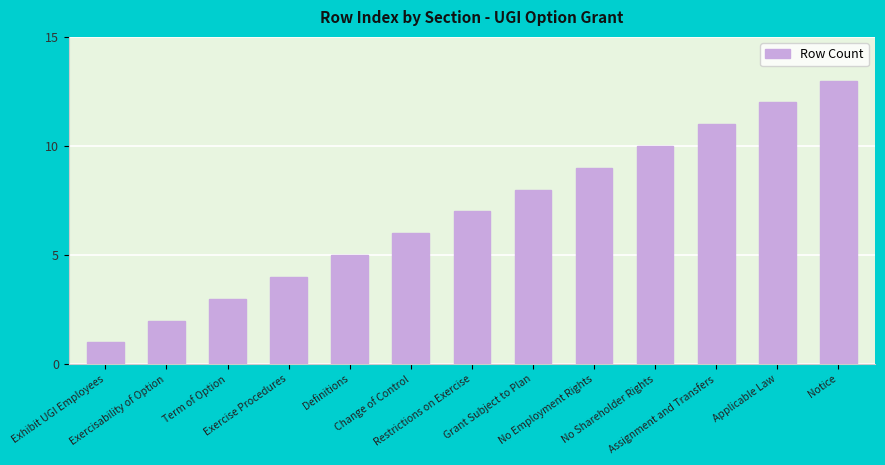

The chart shows a value of 2 at Exercisability of Option. True or false?

True